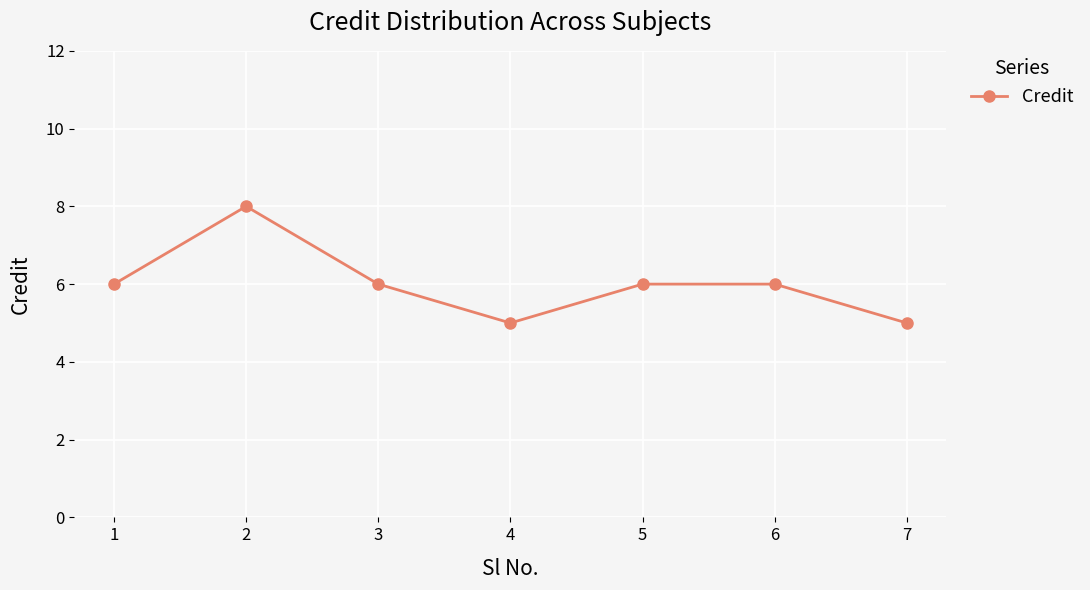

What is the greatest value displayed?

8